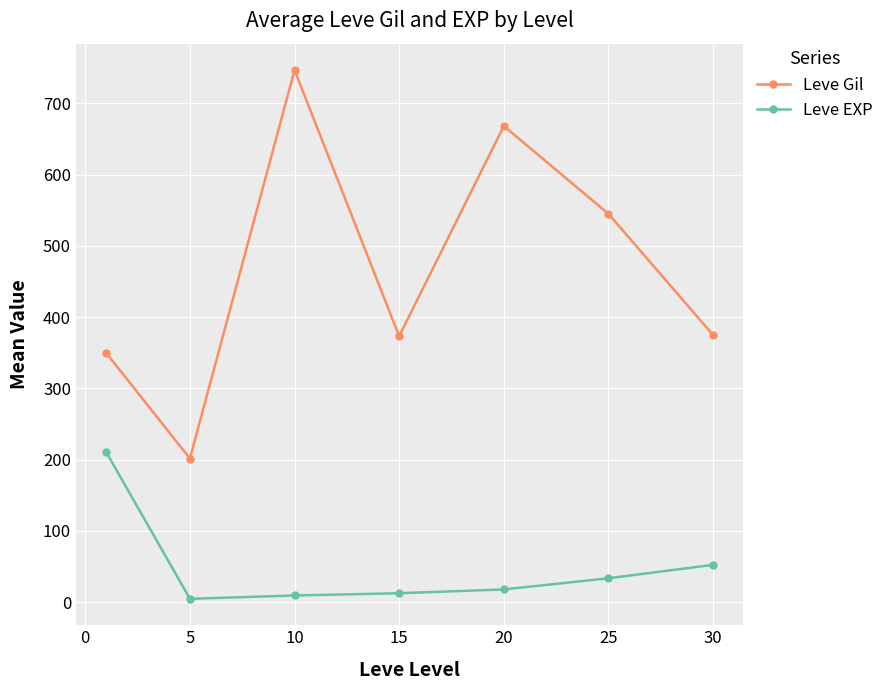

What is the greatest value displayed?

746.7